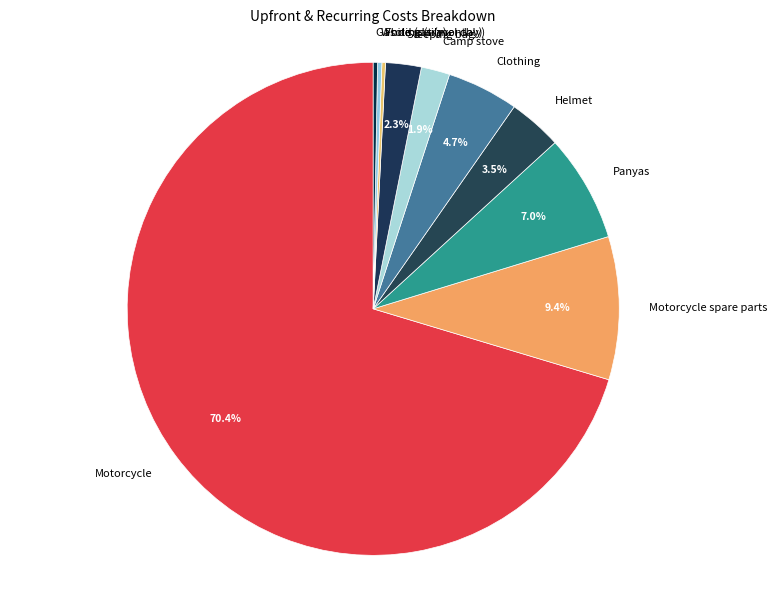

Does Motorcycle account for over 50% of the chart?

Yes